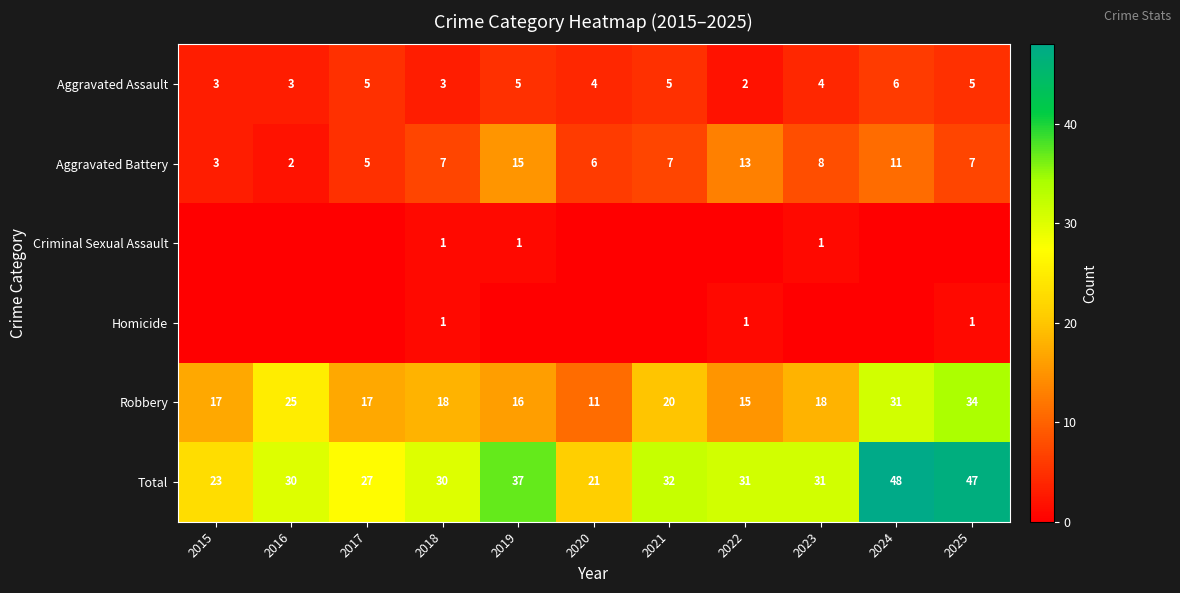

Which has a higher value, 2023 or 2024?

2024